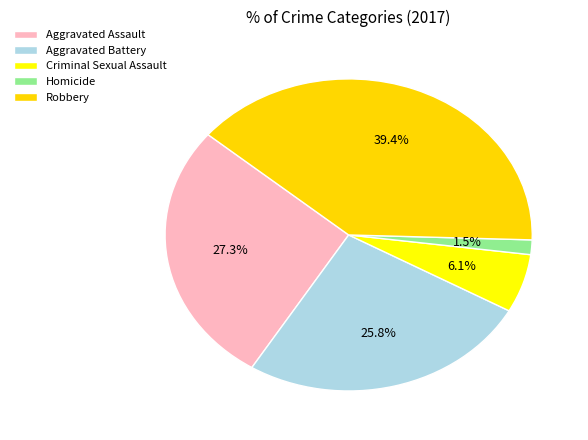

The Aggravated Assault slice represents 27% of the pie. True or false?

True